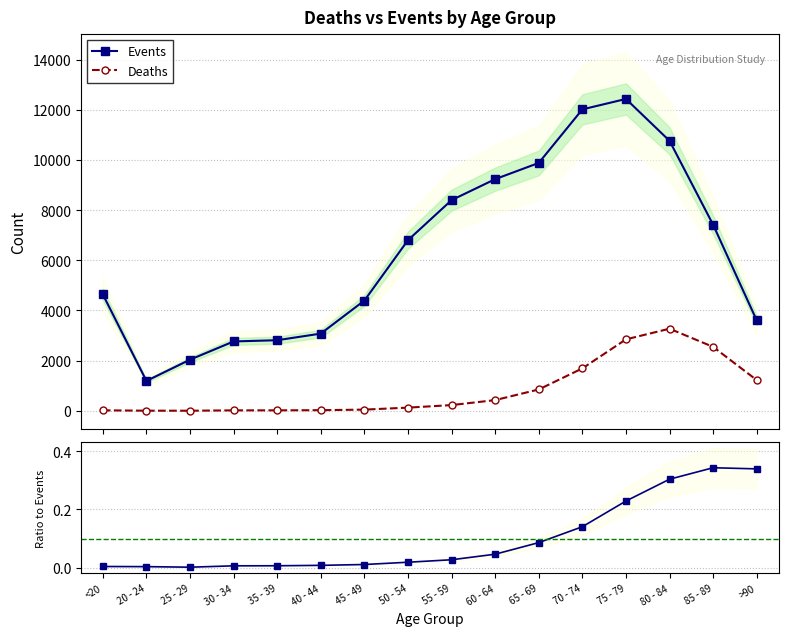

At which label does Deaths / Events reach its peak?

85 - 89